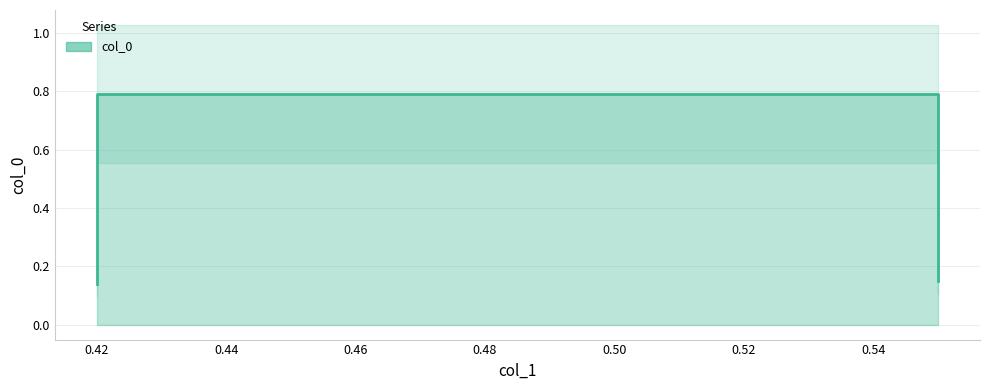

Reading left to right, list all the values displayed in this chart.

0.42=0.1	0.42=0.8	0.55=0.8	0.55=0.1